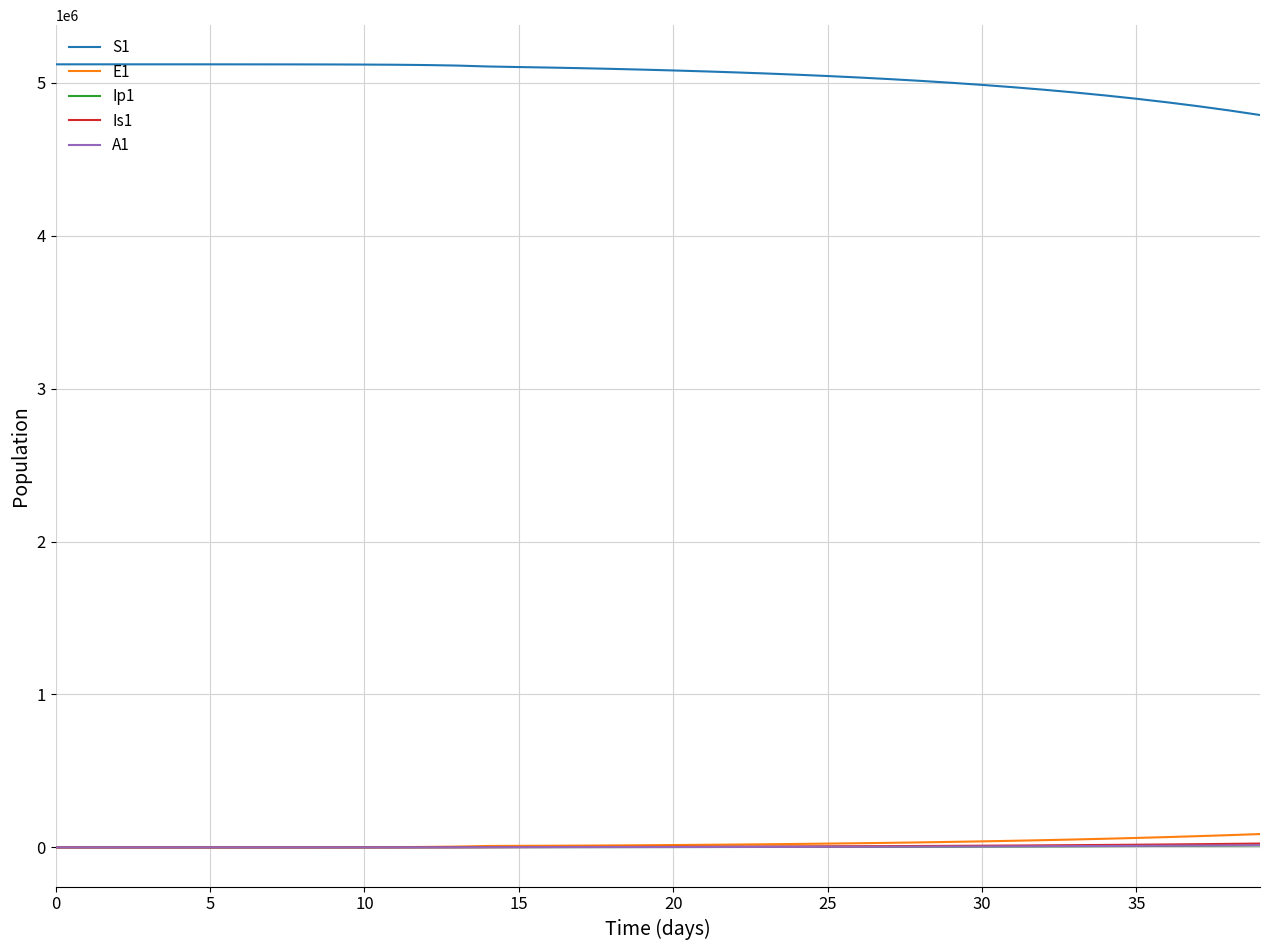

Which series has the largest total across all categories?

S1